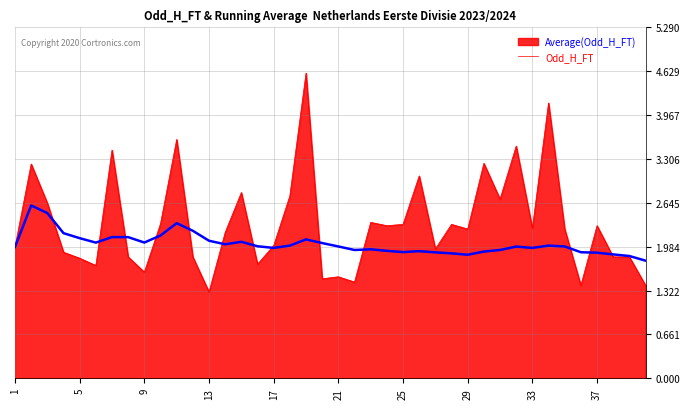

List the series in order of their overall mean, lowest first.

Average(Odd_H_FT), Odd_H_FT